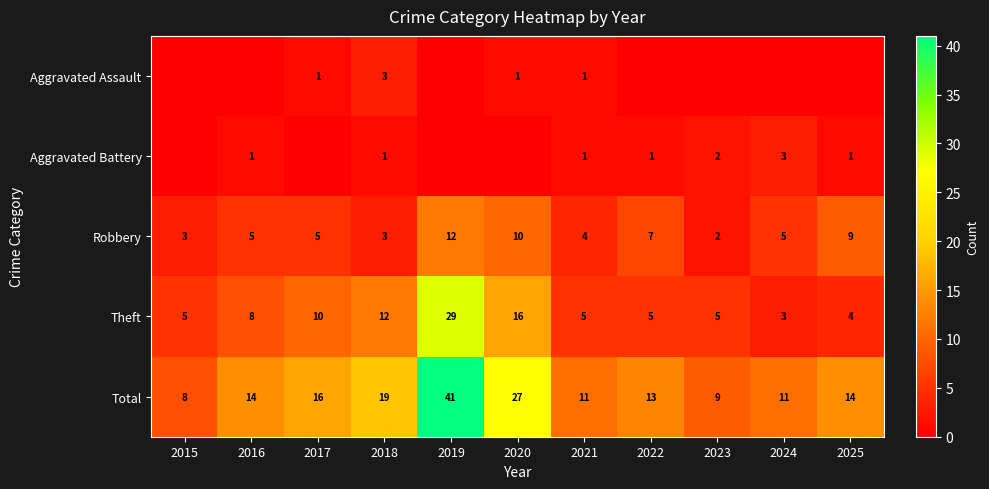

What is the total value across all series at 2017?

32